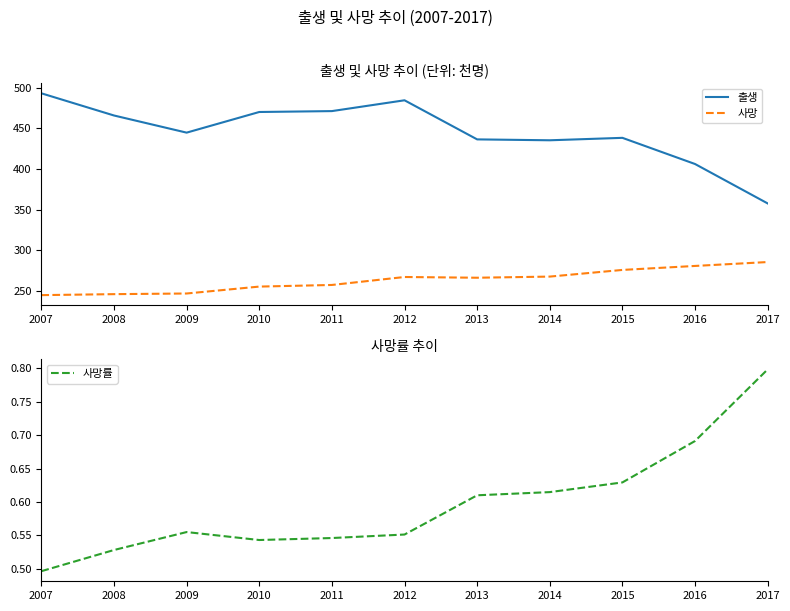

At how many categories does at least one series exceed 378?

10